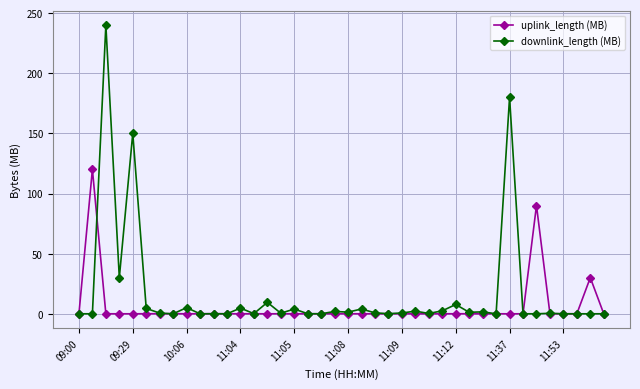

Is this an area chart (filled region under the line)?

No